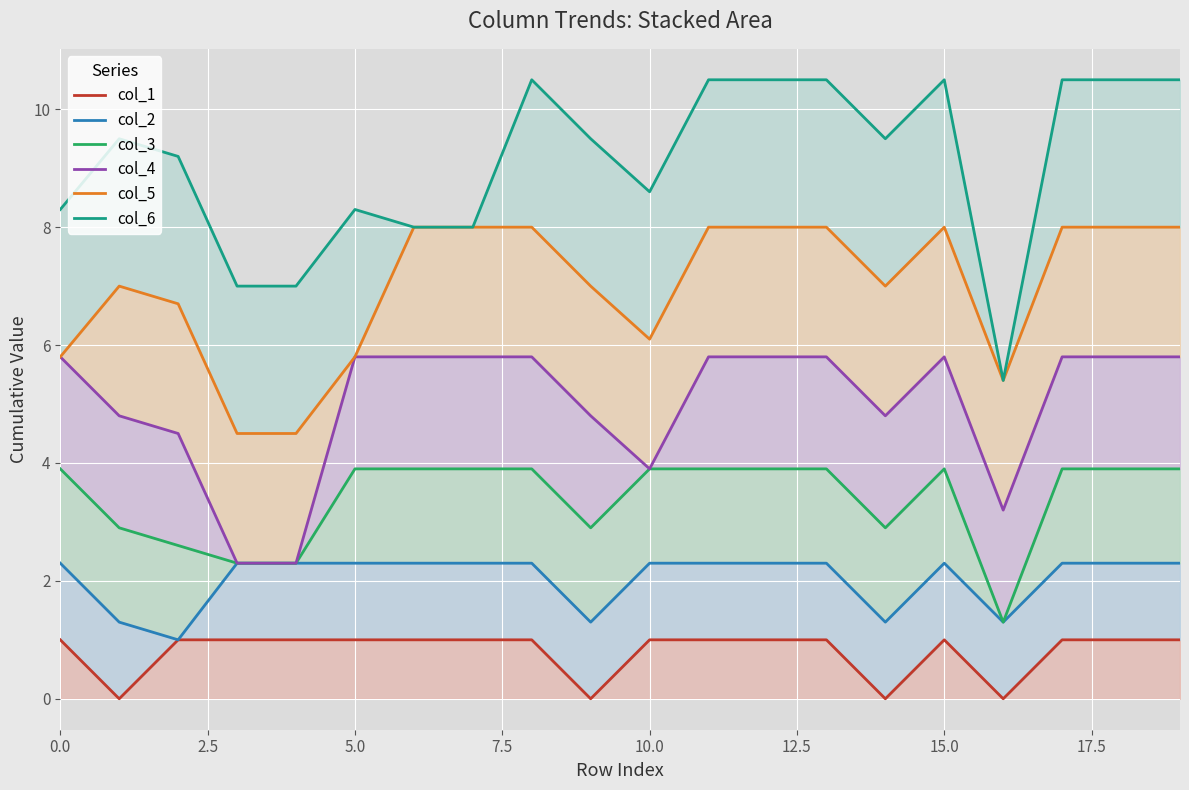

How many interior local valleys does the col_2 series have?

4